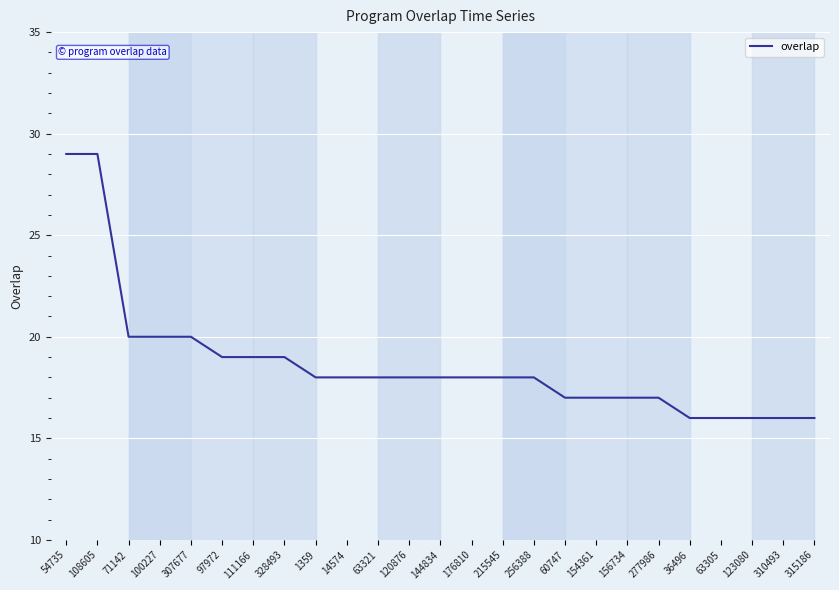

What is the difference between the maximum and minimum values?

13